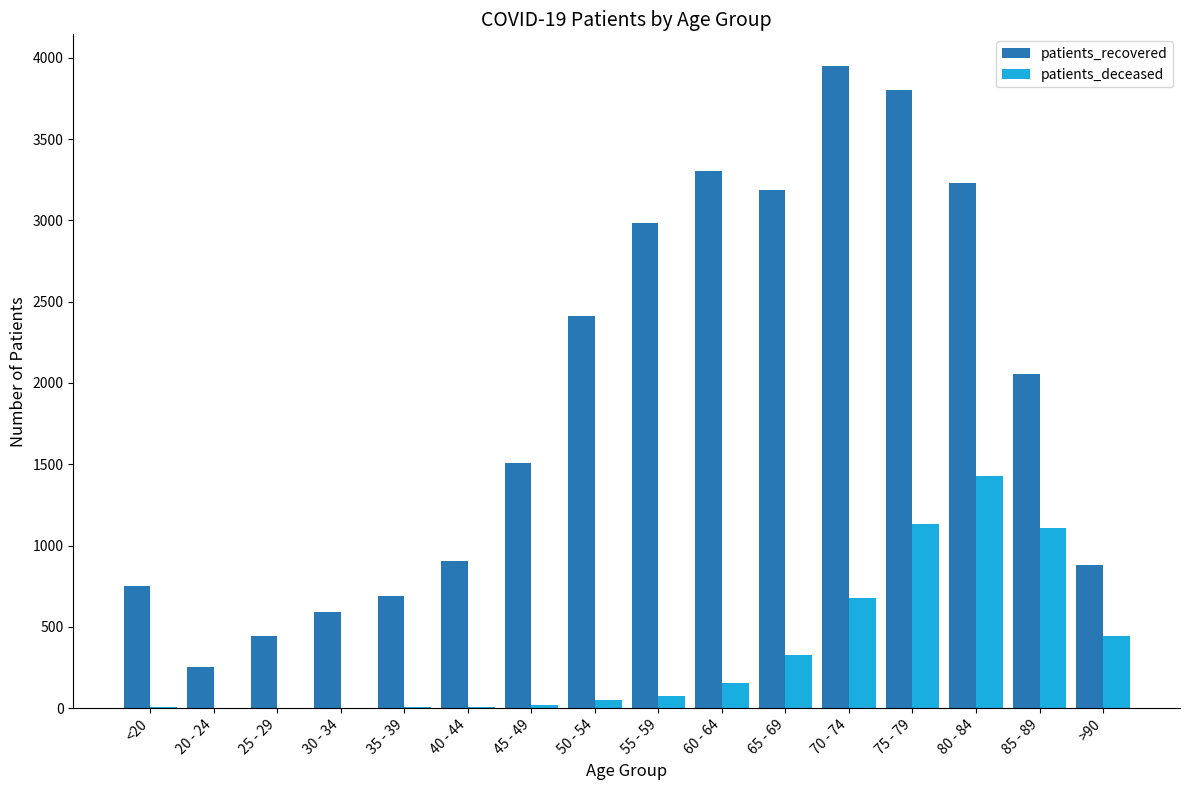

What value does the patients_deceased series have at 55 - 59, to the nearest 100?

100